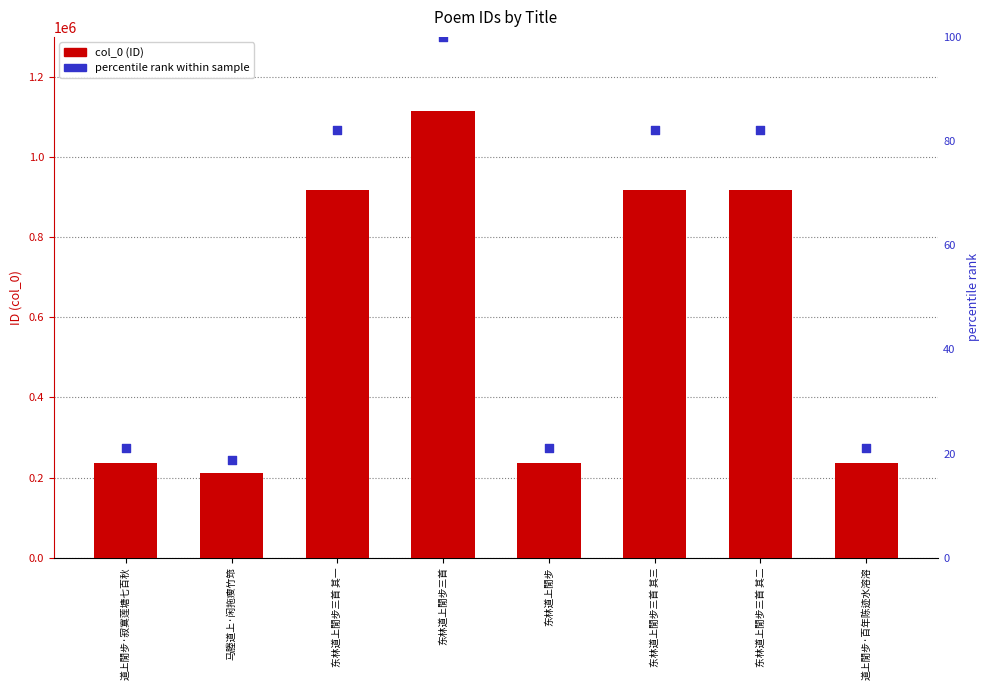

Which series has the largest total across all categories?

col_0